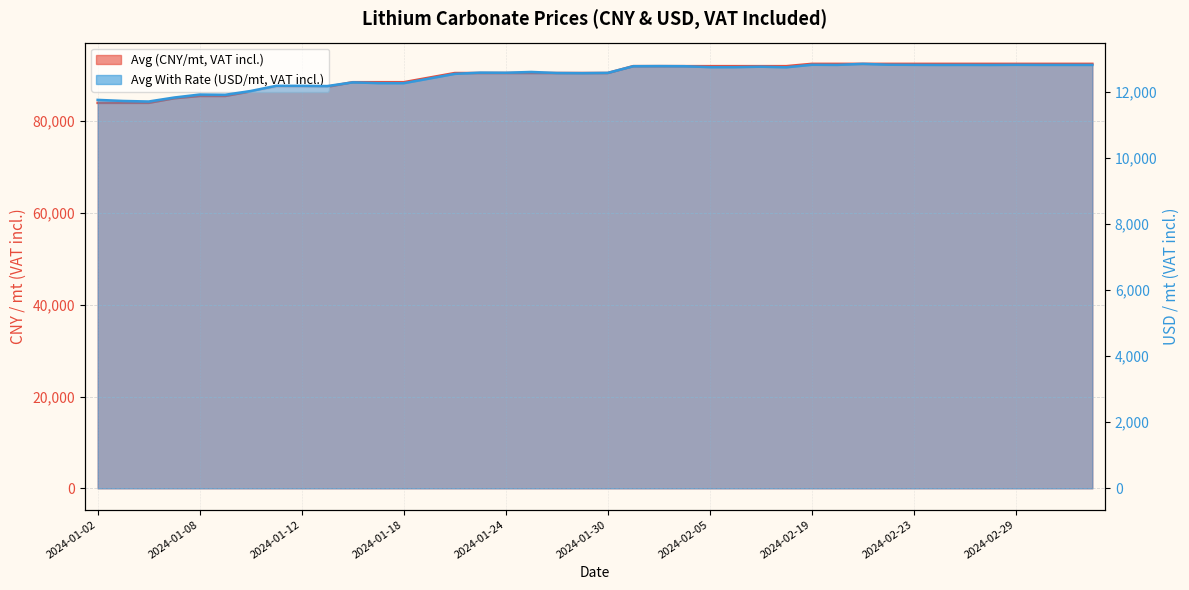

Reading left to right, list all the values displayed in this chart.

Avg (CNY/mt, VAT incl.): 84000.0	84000.0	84000.0	85000.0	85500.0	85500.0	86500.0	87500.0	87500.0	87500.0	88500.0	88500.0	88500.0	89500.0	90500.0	90500.0	90500.0	90500.0	90500.0	90500.0	90500.0	92000.0	92000.0	92000.0	92000.0	92000.0	92000.0	92000.0	92500.0	92500.0	92500.0	92500.0	92500.0	92500.0	92500.0	92500.0	92500.0	92500.0	92500.0	92500.0
Avg With Rate (USD/mt, VAT incl.): 11761.4	11728.6	11712.2	11832.5	11923.0	11915.5	12029.6	12187.5	12186.6	12179.7	12292.4	12268.5	12266.8	12407.1	12549.2	12586.8	12583.2	12607.1	12575.4	12571.0	12579.8	12781.1	12784.7	12781.1	12752.8	12752.8	12766.1	12748.4	12824.8	12820.3	12852.4	12825.7	12822.1	12819.5	12820.5	12818.6	12823.0	12820.5	12820.3	12820.2